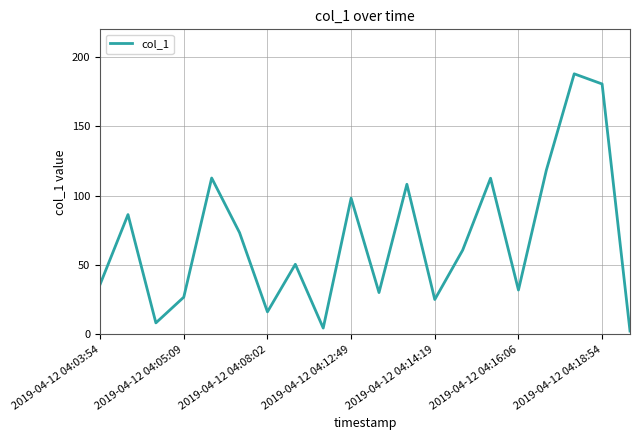

What is the greatest value displayed?

187.9